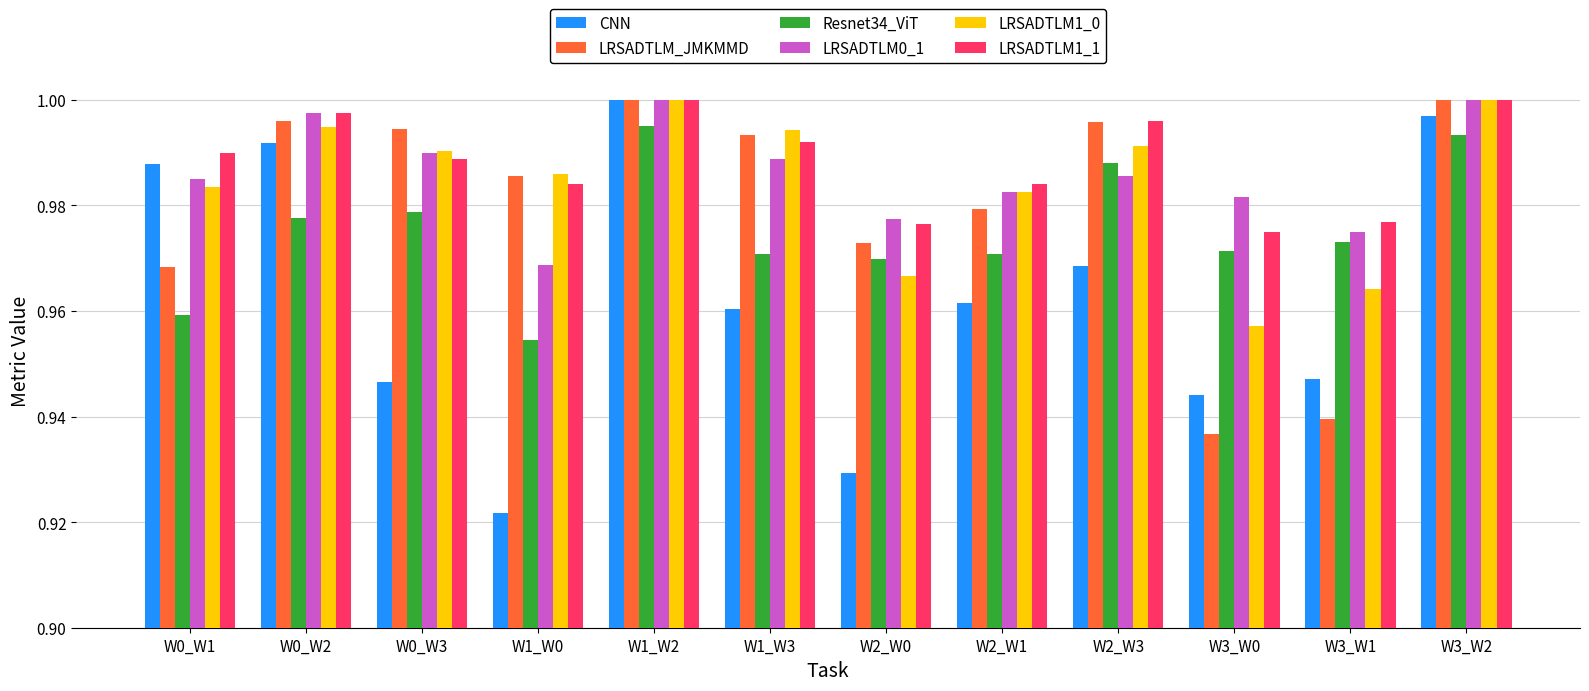

Where is Resnet34_ViT nearest to the value 0?

W1_W0